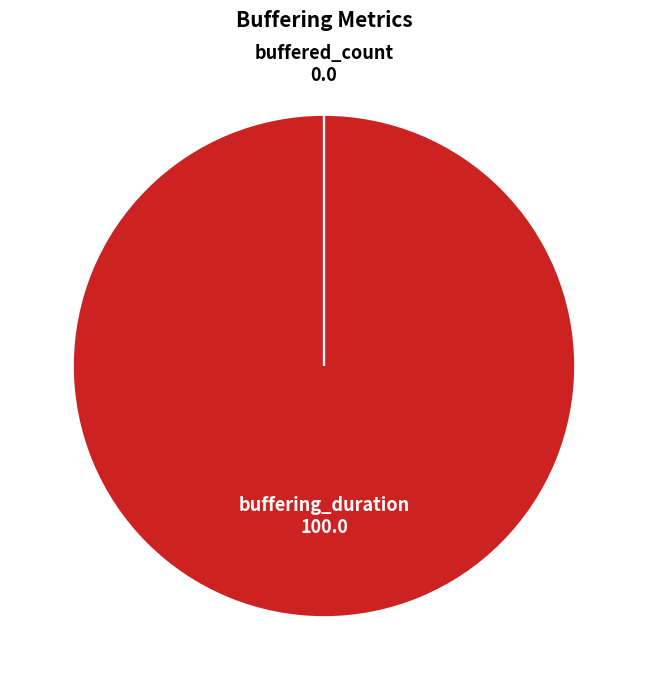

Does any single category account for the majority?

Yes